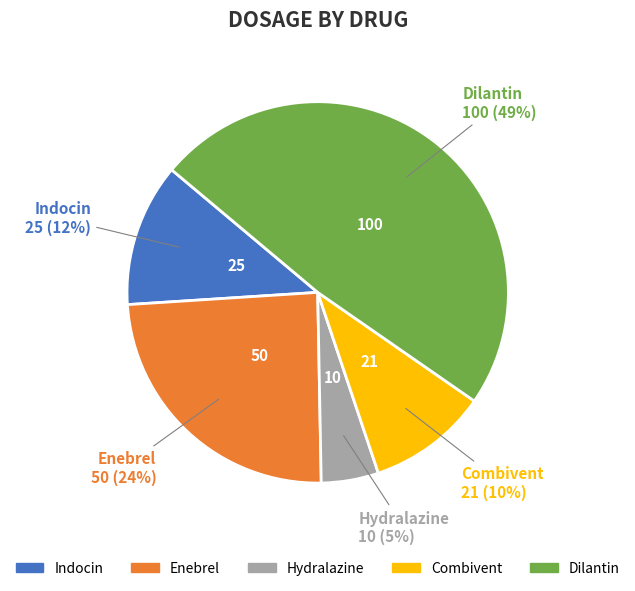

Does Indocin represent more than half of the total?

No